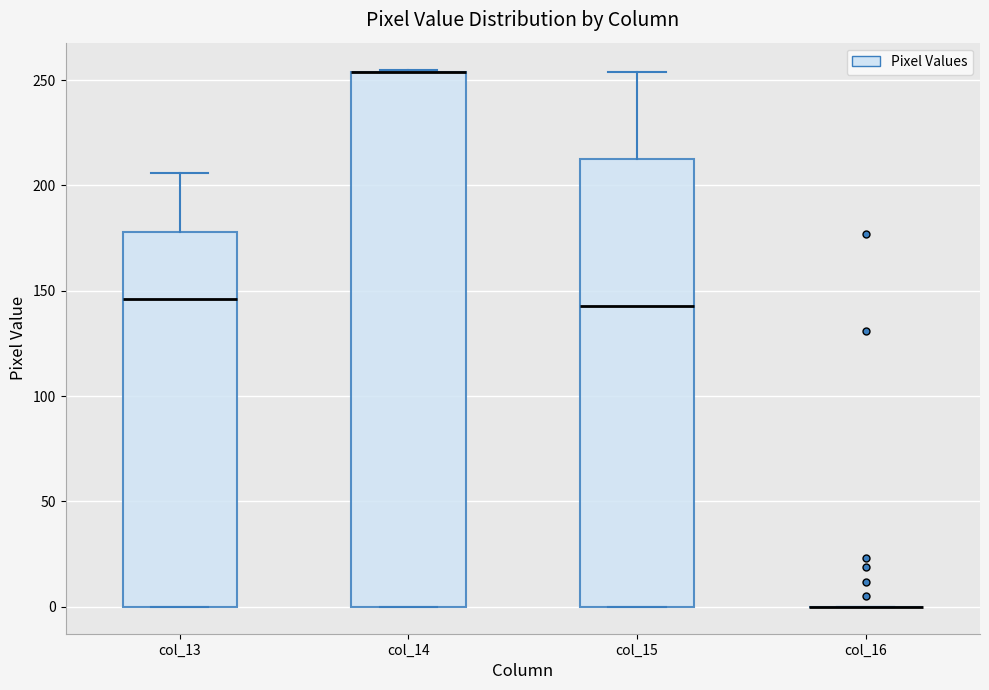

Where is the lower edge of the box for col_14 on the y-axis? The values are not printed on the chart, so give them approximately, as read against the axis.

0